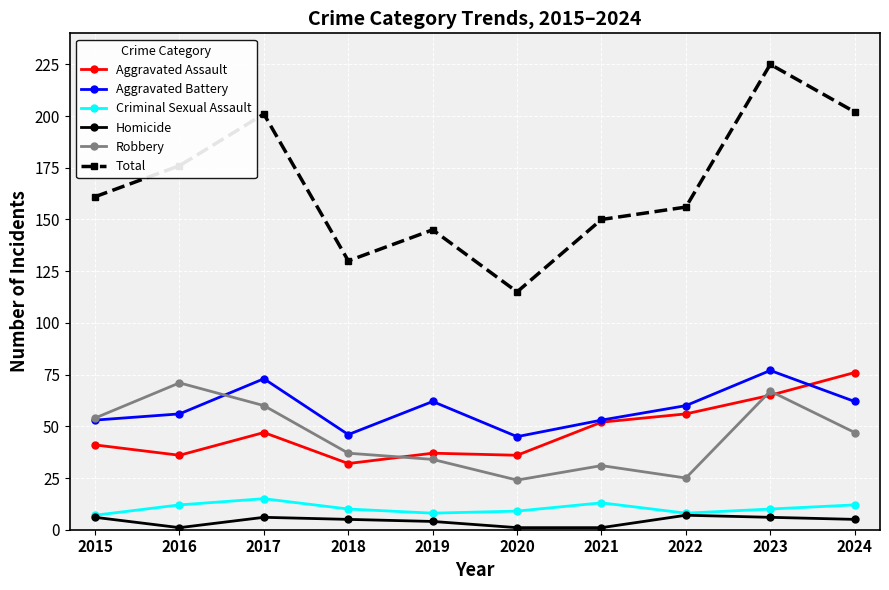

What is the approximate value of Robbery at 2023, to the nearest 10?

70